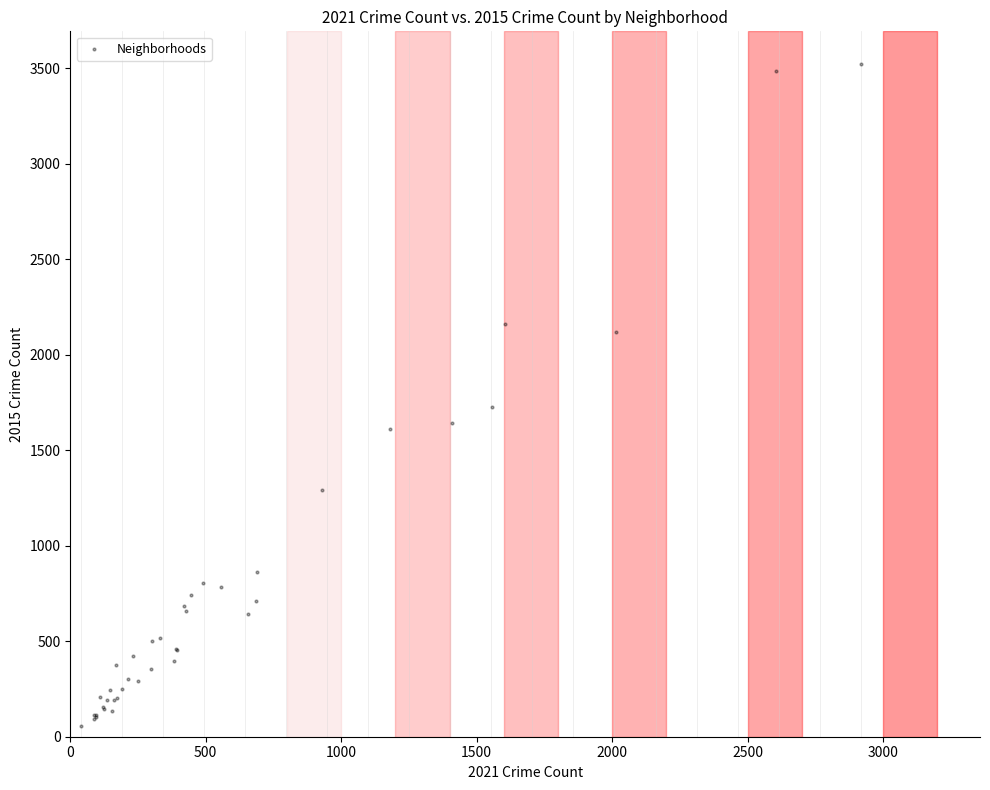

What Y value in the scatter plot is closest to 1788?

1724